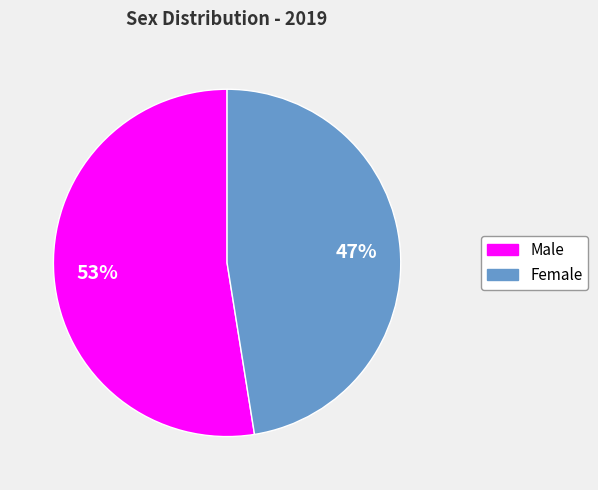

Which slice represents more than half of the pie?

Male